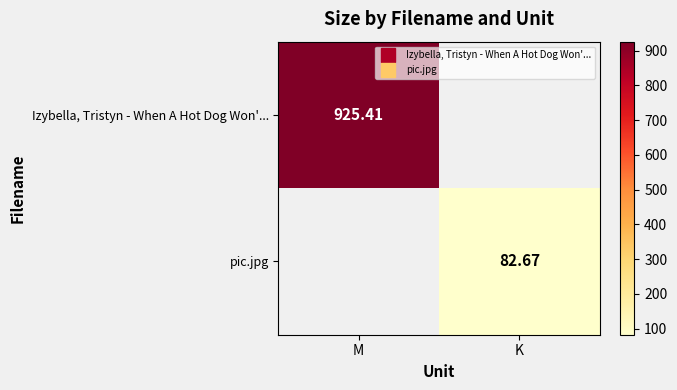

Rank the series by their average value, from lowest to highest.

pic.jpg, Izybella, Tristyn - When A Hot Dog Won'...